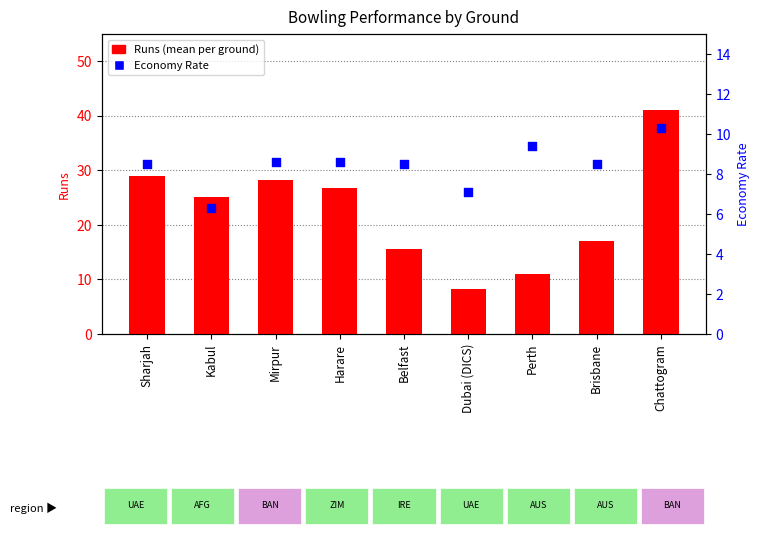

Is the value of Econ at Brisbane greater than the value of Runs at Belfast?

No